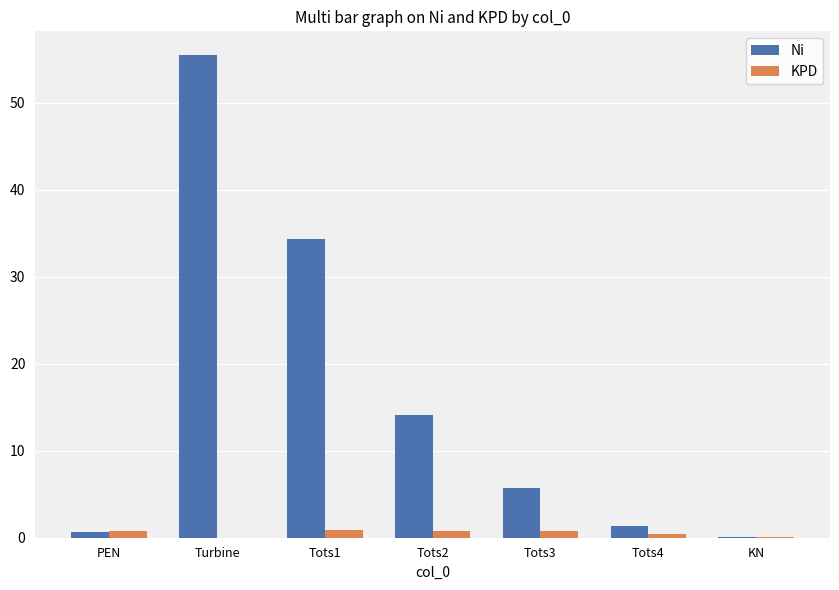

At which label is Ni closest to 27?

Tots1